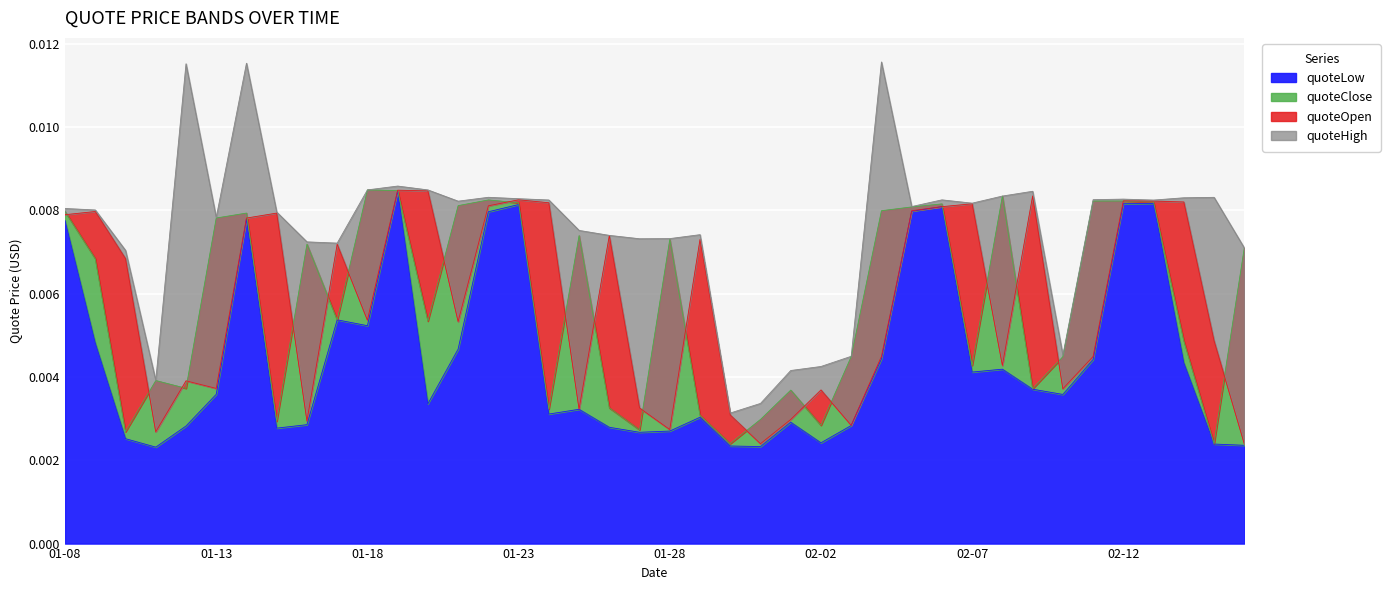

At which category does the chart reach its minimum across all series?

2021-01-11